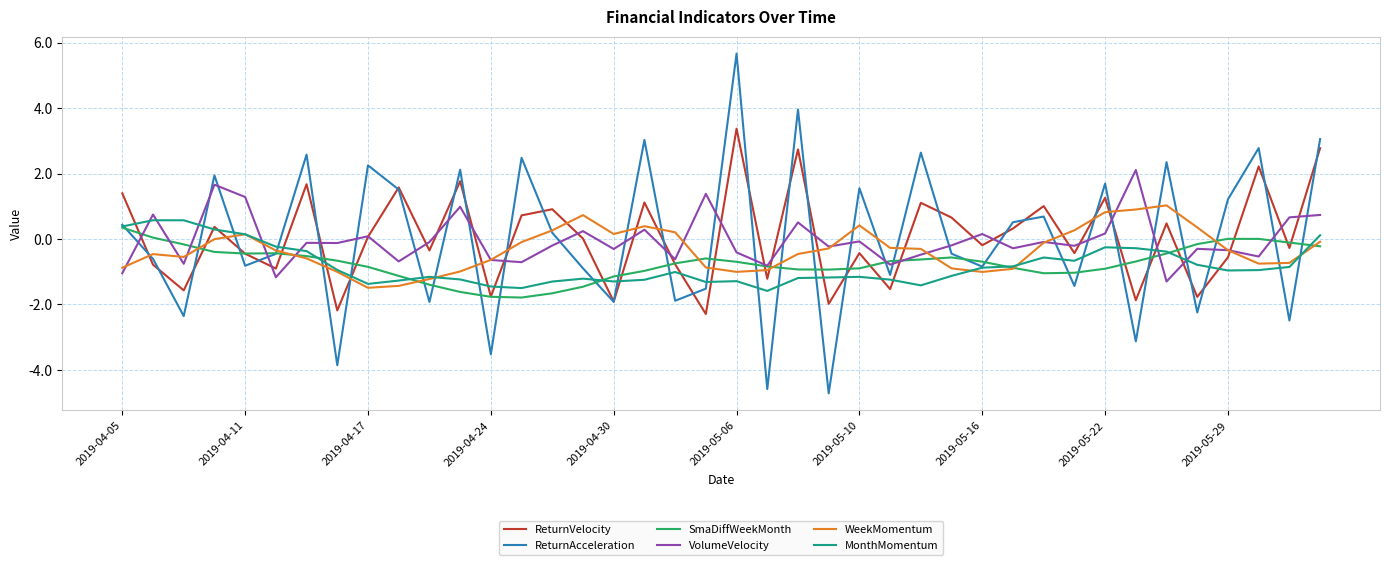

Does the chart display data point markers on the line(s)?

No